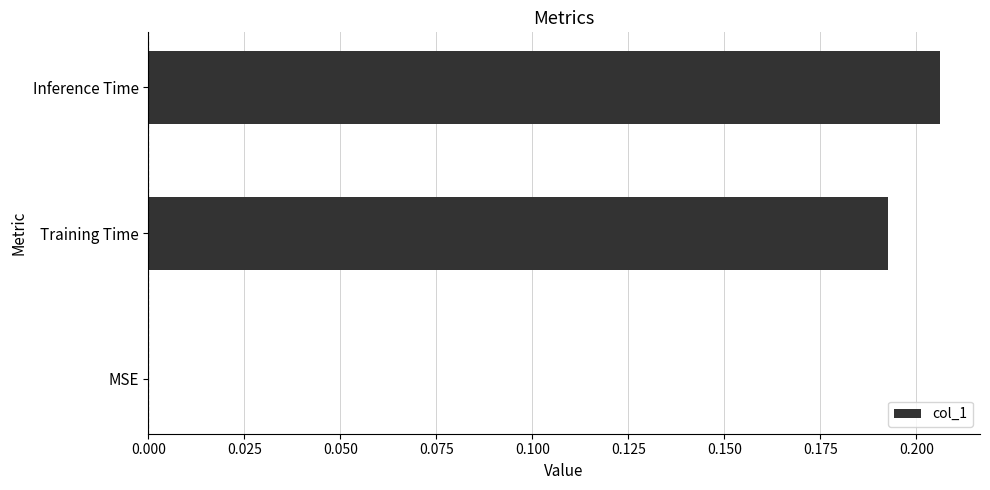

What is the sum of the values at Inference Time and Training Time?

0.4